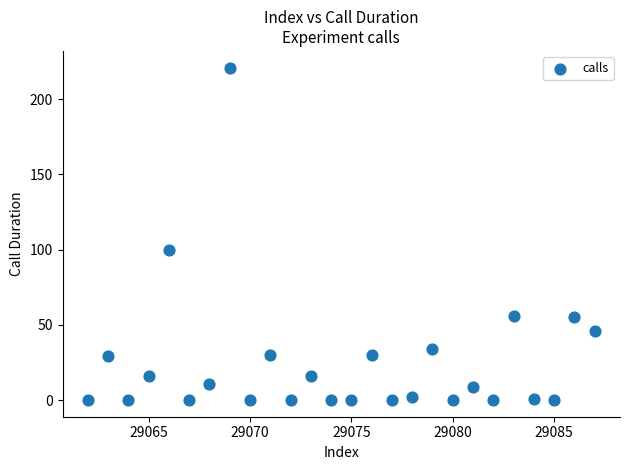

What Y value in the scatter plot is closest to 110?

100